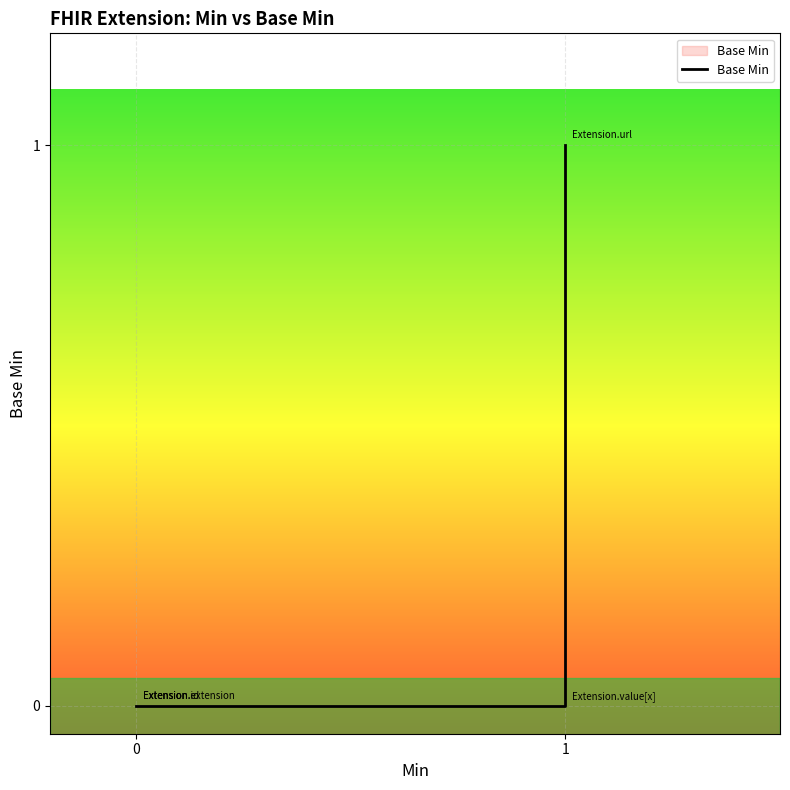

Rank the categories by value from highest to lowest.

1, 0, 0, 0, 1